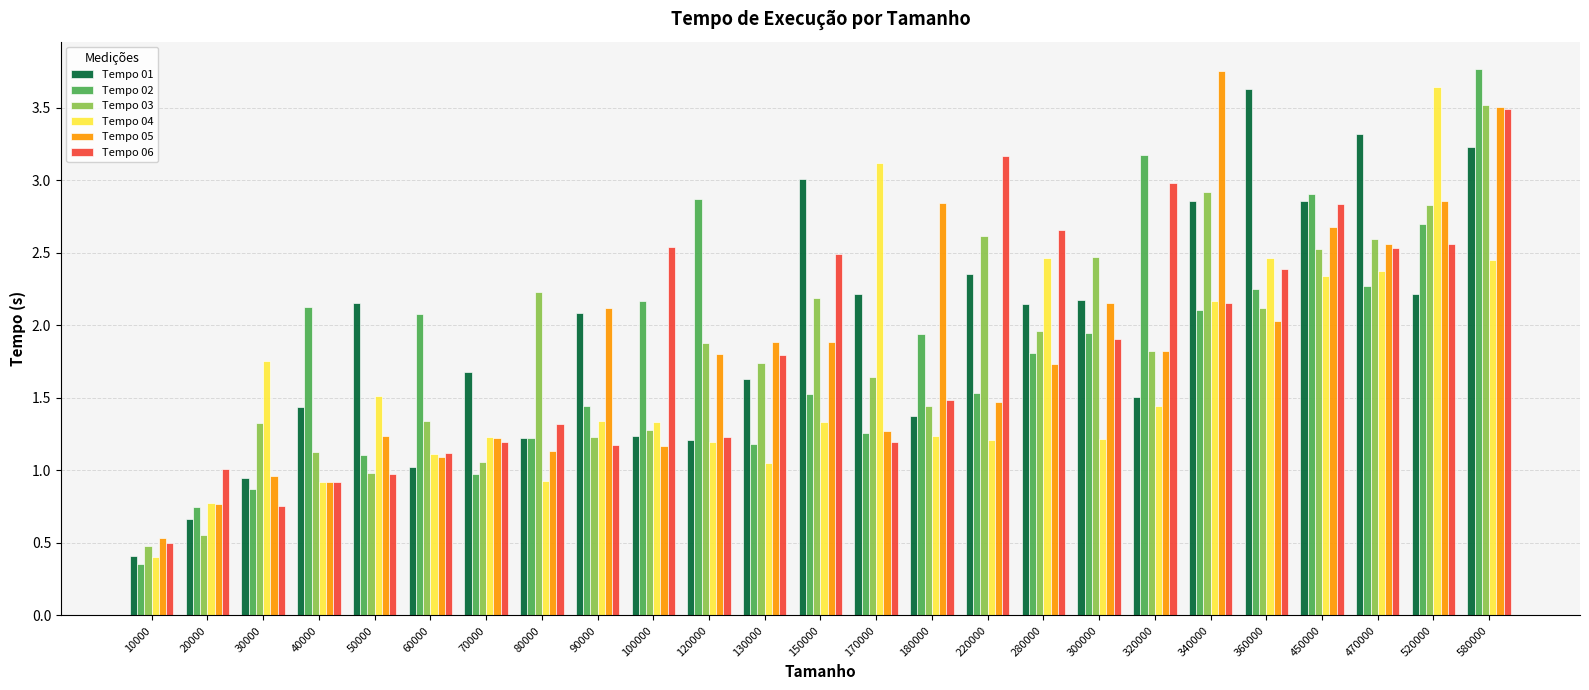

The value of Tempo 06 at 220000 is 1.2. True or false?

False